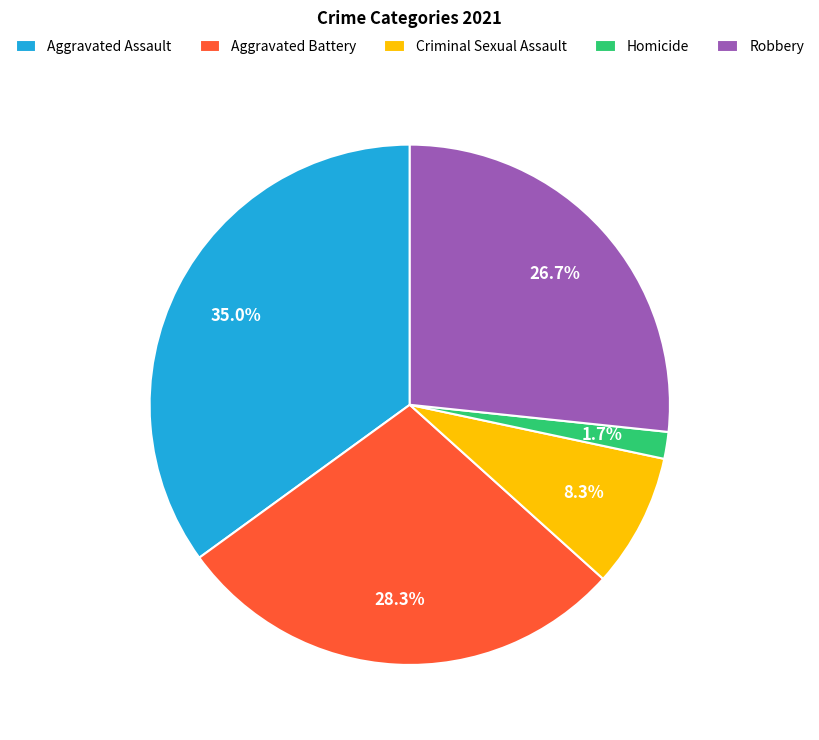

Rank the categories by value from lowest to highest.

Homicide, Criminal Sexual Assault, Robbery, Aggravated Battery, Aggravated Assault